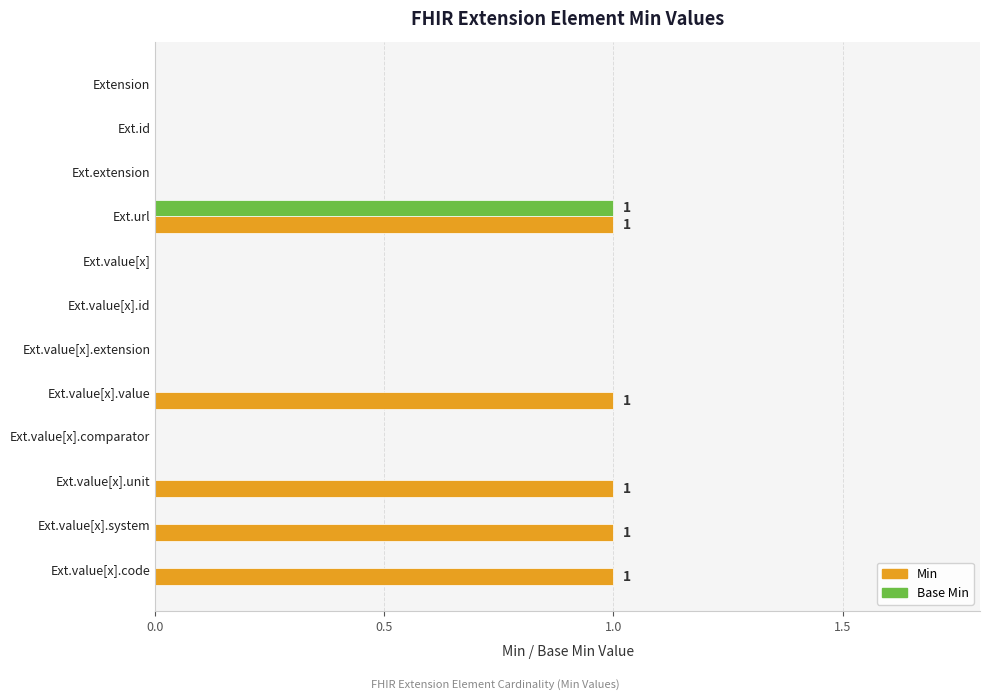

How many series are shown in this chart?

2